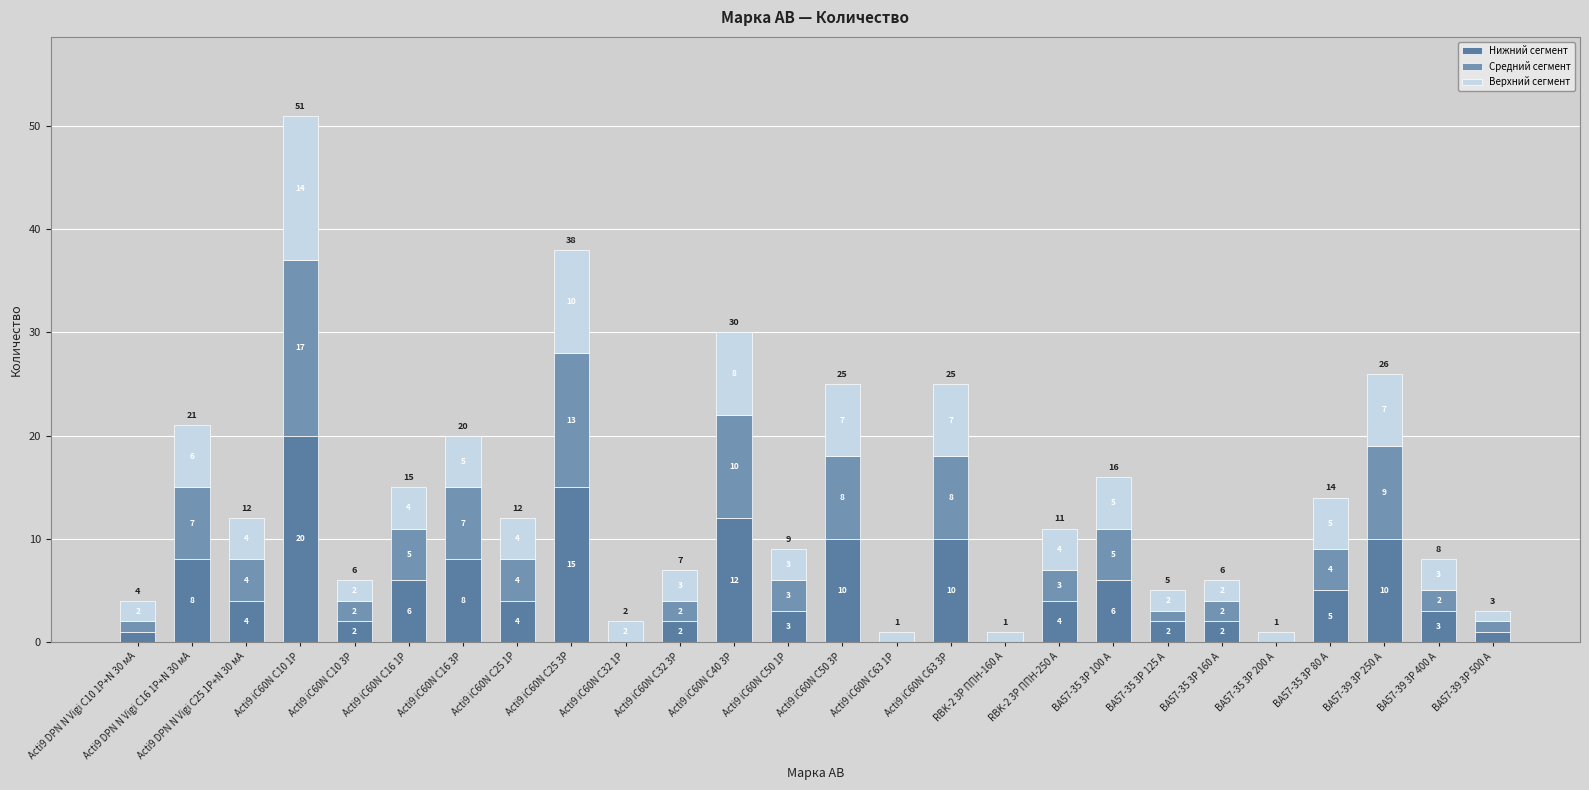

Count the number of data series in this chart.

3